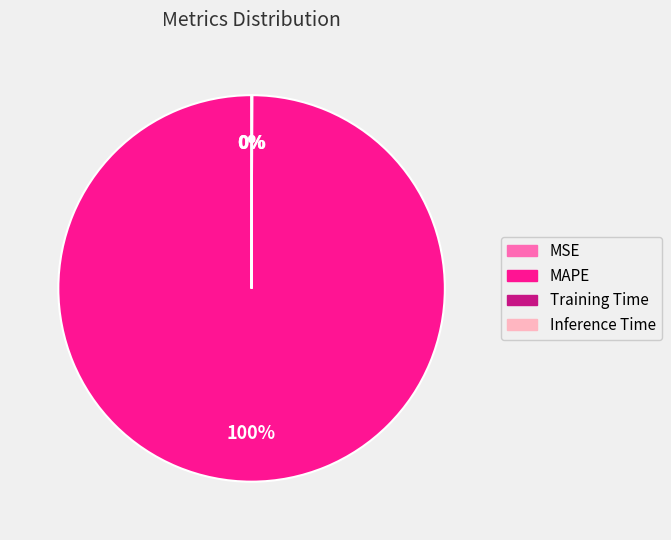

Does MAPE represent more than half of the total?

Yes